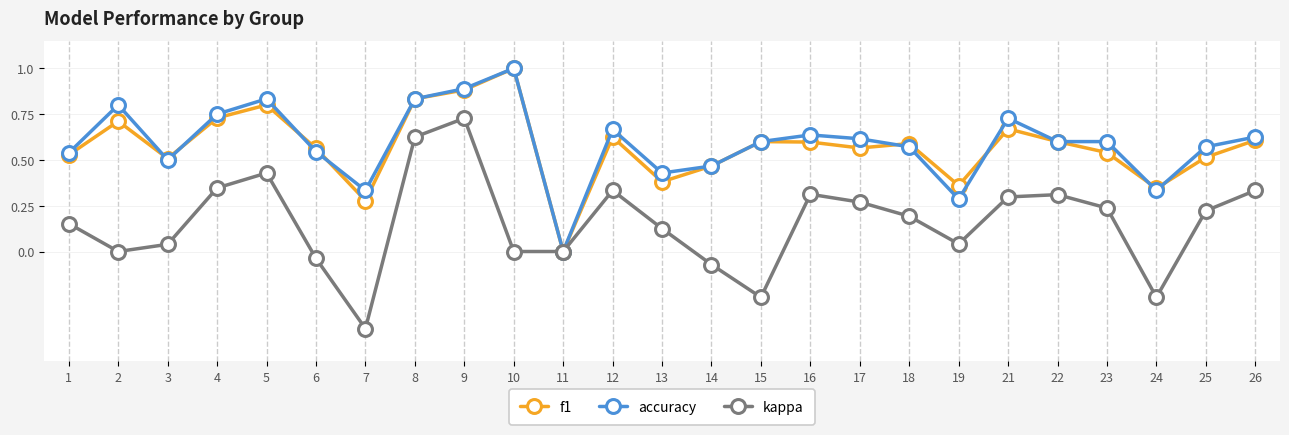

Rank the series at 19 from highest to lowest value.

f1, accuracy, kappa